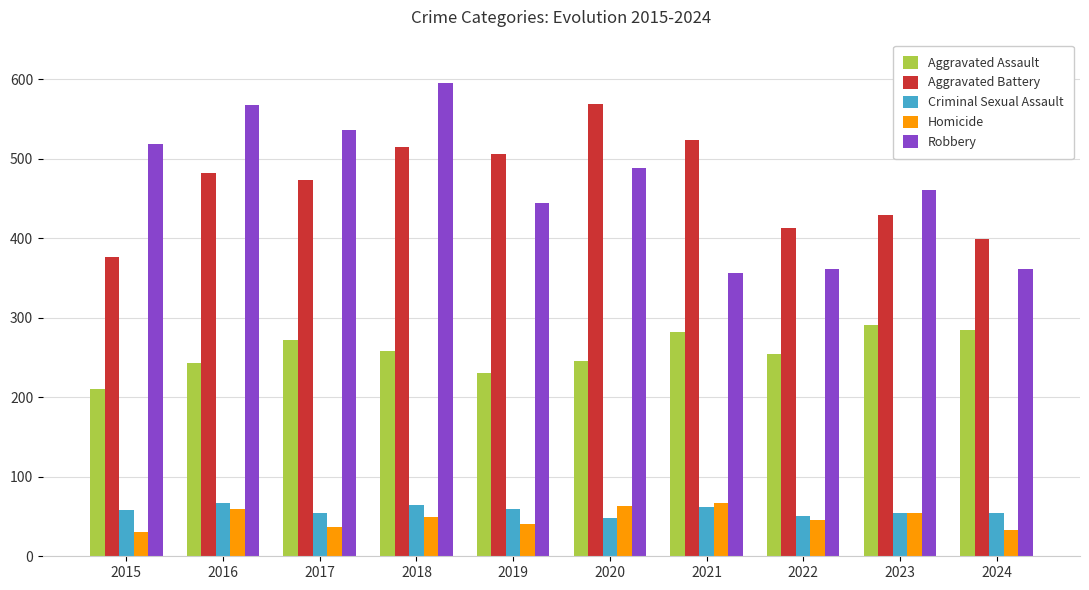

What is the spread (max minus min) of values at 2020?

521